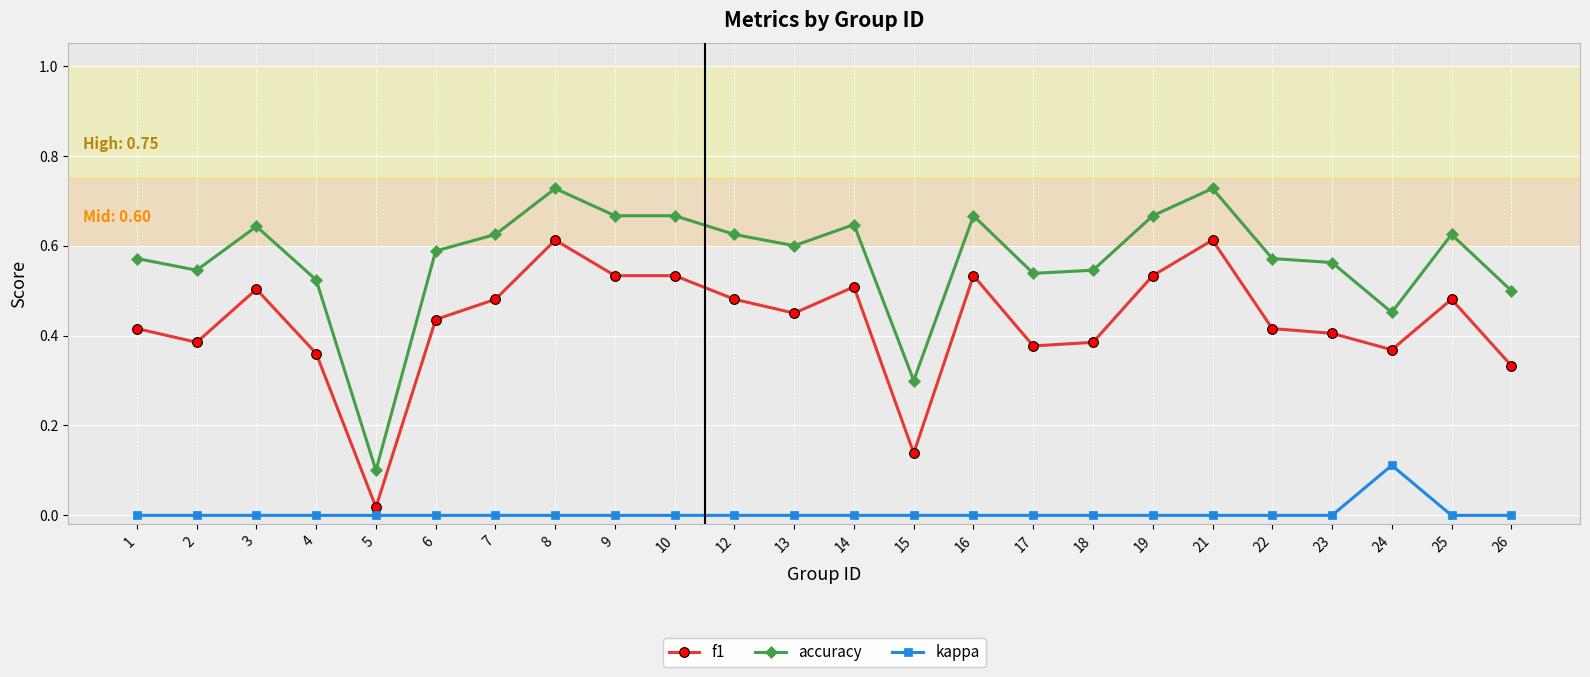

Which series has the widest spread of values?

accuracy